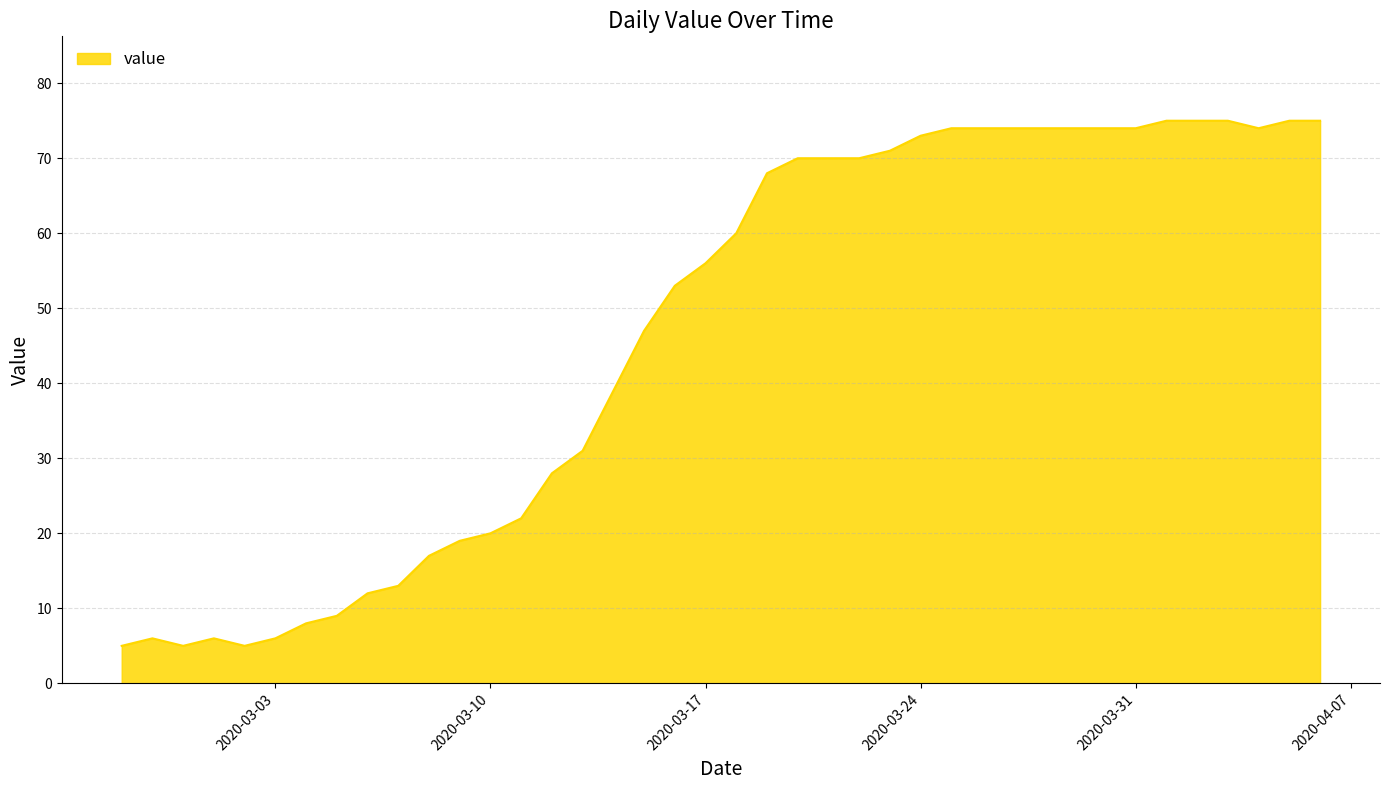

What is the greatest value displayed?

75